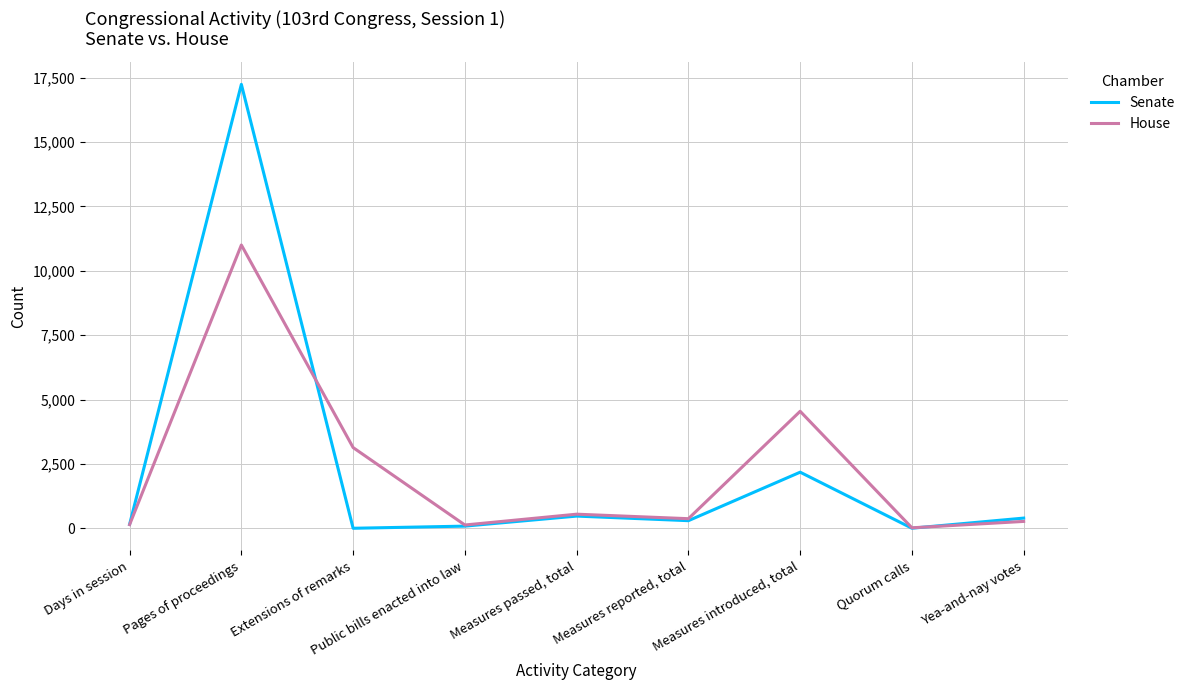

True or false: Senate and House intersect in this chart.

True